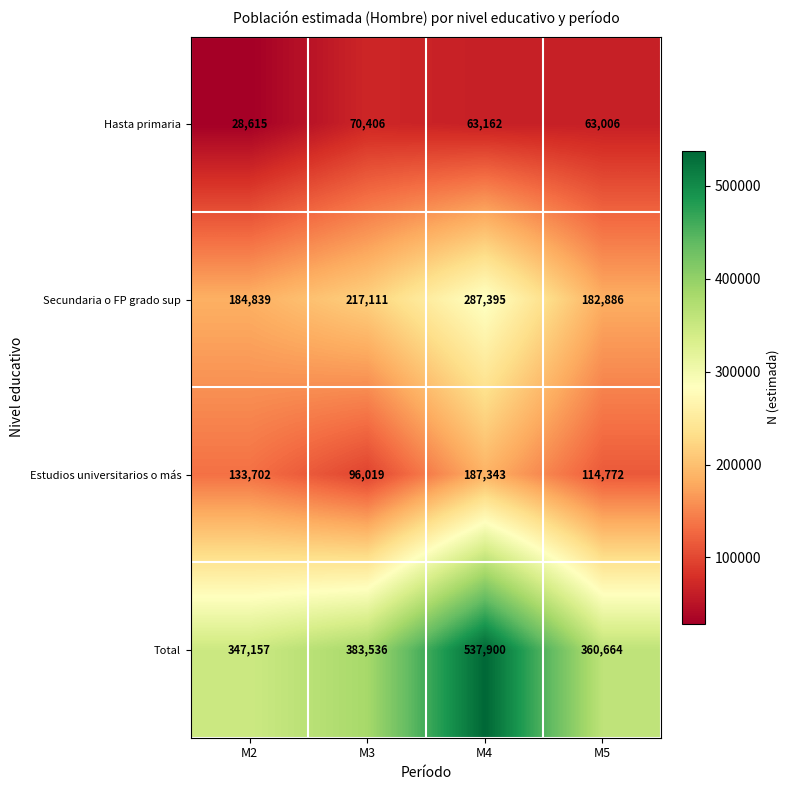

How many distinct data groups are displayed?

4